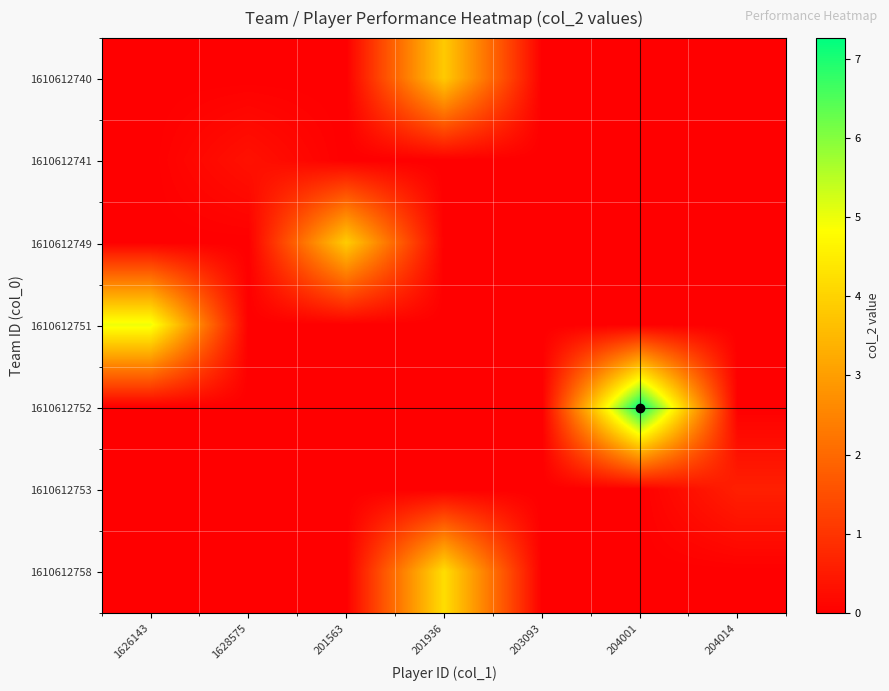

At 204001, list the series in order from largest to smallest.

row_4, row_0, row_1, row_2, row_3, row_5, row_6